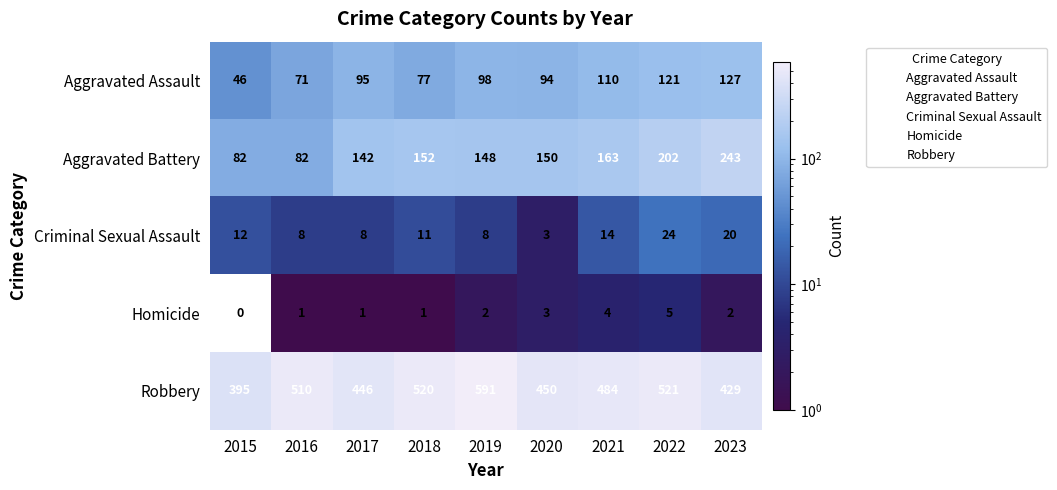

What is the maximum value shown in the chart?

591